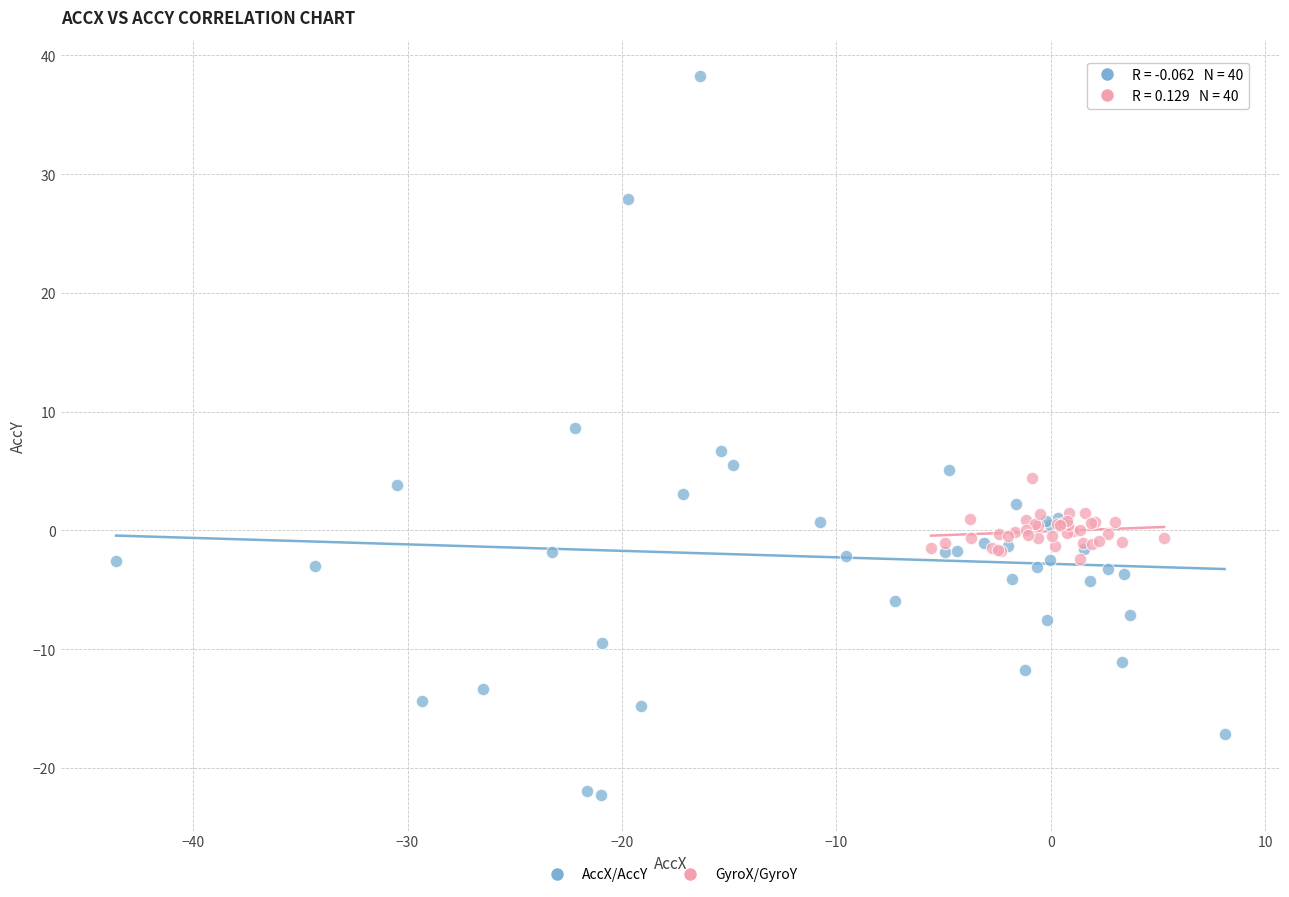

Which series has the largest Y range (max minus min)?

AccX/AccY